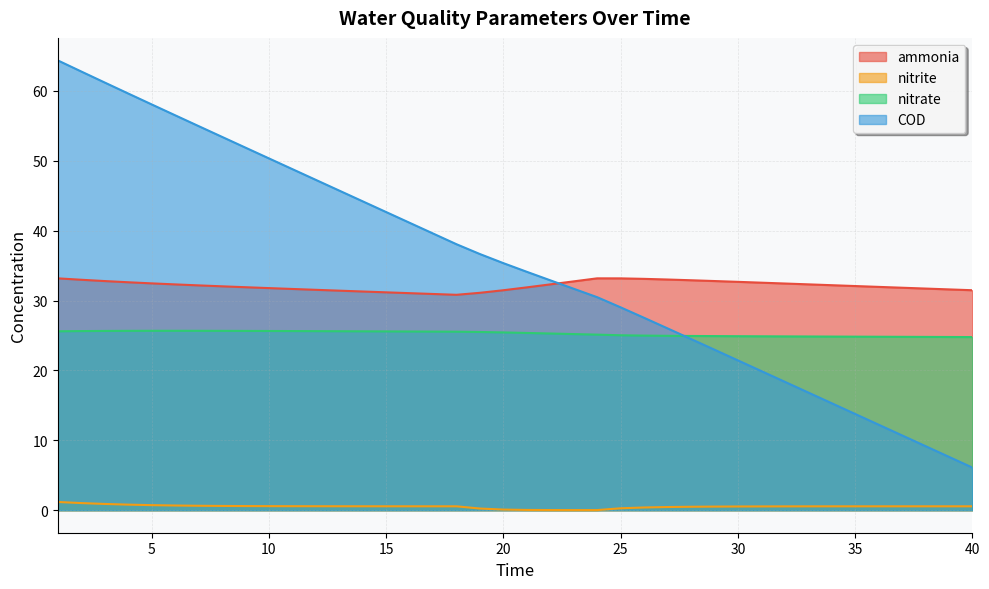

Reading left to right, transcribe all the data shown in this chart.

ammonia: 33.2	33.0	32.8	32.6	32.5	32.3	32.2	32.0	31.9	31.8	31.7	31.5	31.4	31.3	31.2	31.1	30.9	30.8	31.1	31.5	31.9	32.3	32.7	33.2	33.2	33.1	33.0	32.9	32.8	32.7	32.6	32.4	32.3	32.2	32.1	32.0	31.8	31.7	31.6	31.5
nitrite: 1.2	1.0	0.9	0.8	0.7	0.7	0.6	0.6	0.6	0.6	0.6	0.6	0.6	0.6	0.6	0.6	0.6	0.6	0.2	0.1	0.0	0.0	0.0	0.0	0.3	0.4	0.5	0.5	0.5	0.5	0.5	0.6	0.6	0.6	0.6	0.6	0.6	0.6	0.6	0.6
nitrate: 25.6	25.6	25.6	25.7	25.7	25.7	25.7	25.7	25.7	25.6	25.6	25.6	25.6	25.6	25.6	25.6	25.6	25.5	25.5	25.4	25.4	25.3	25.2	25.1	25.0	25.0	25.0	24.9	24.9	24.9	24.9	24.9	24.9	24.8	24.8	24.8	24.8	24.8	24.8	24.8
COD: 64.4	62.8	61.2	59.6	58.1	56.5	55.0	53.4	51.9	50.3	48.8	47.3	45.7	44.2	42.7	41.1	39.6	38.1	36.6	35.3	34.1	32.9	31.7	30.5	29.0	27.5	26.0	24.5	23.0	21.4	19.9	18.4	16.8	15.3	13.8	12.2	10.7	9.2	7.6	6.1